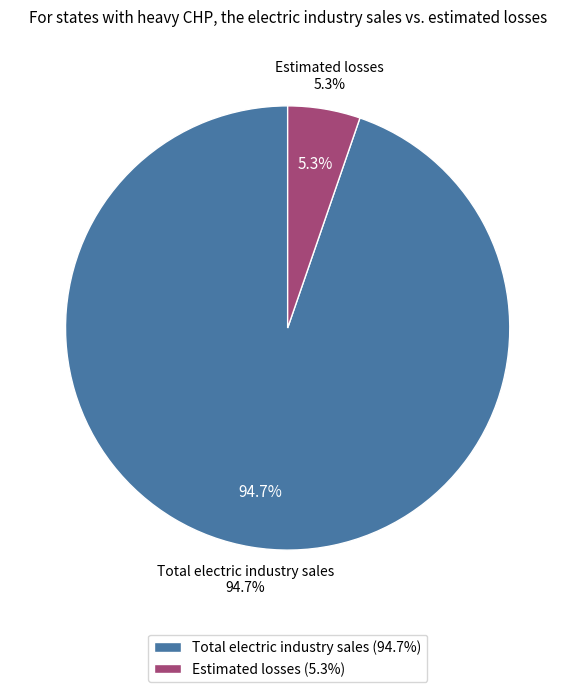

Which category has the smallest portion of the pie?

Estimated losses